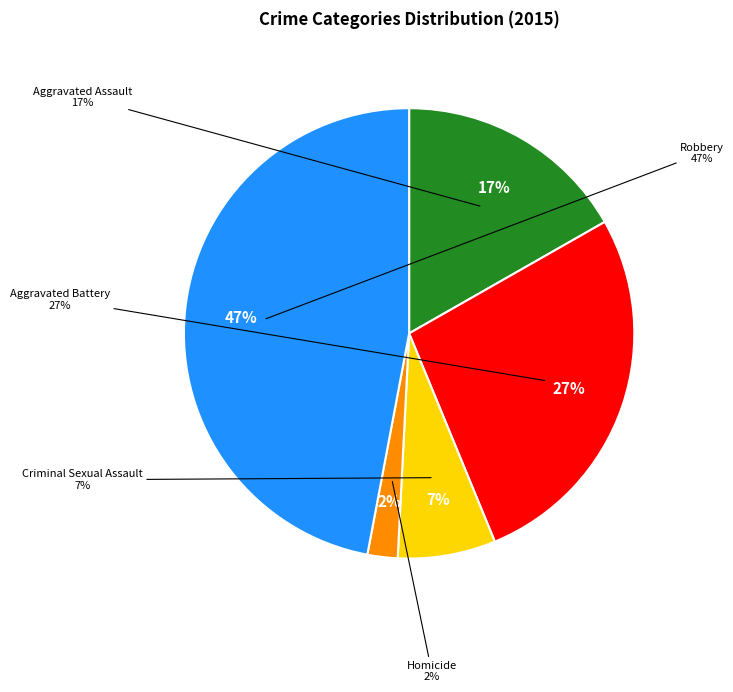

Is it true that Aggravated Assault is 8% of the pie?

False